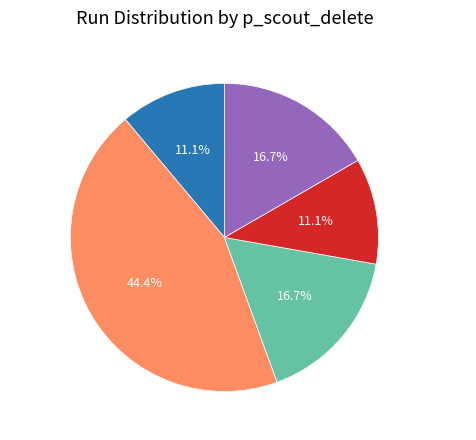

Is there a majority slice in this chart?

No